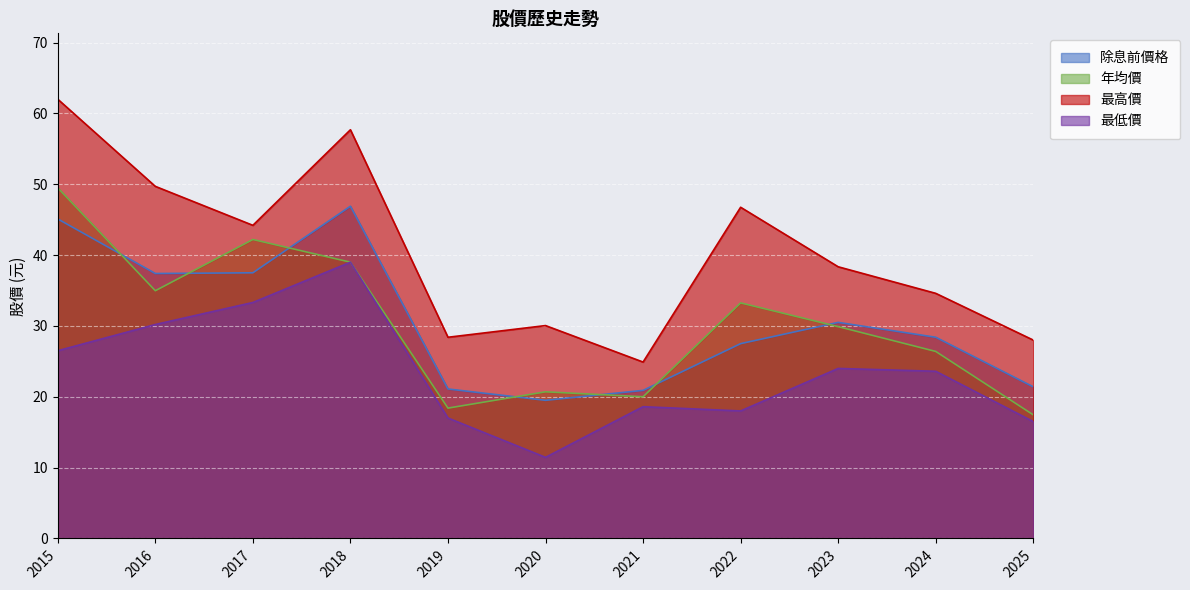

True or false: 除息前價格 and 最高價 intersect in this chart.

False